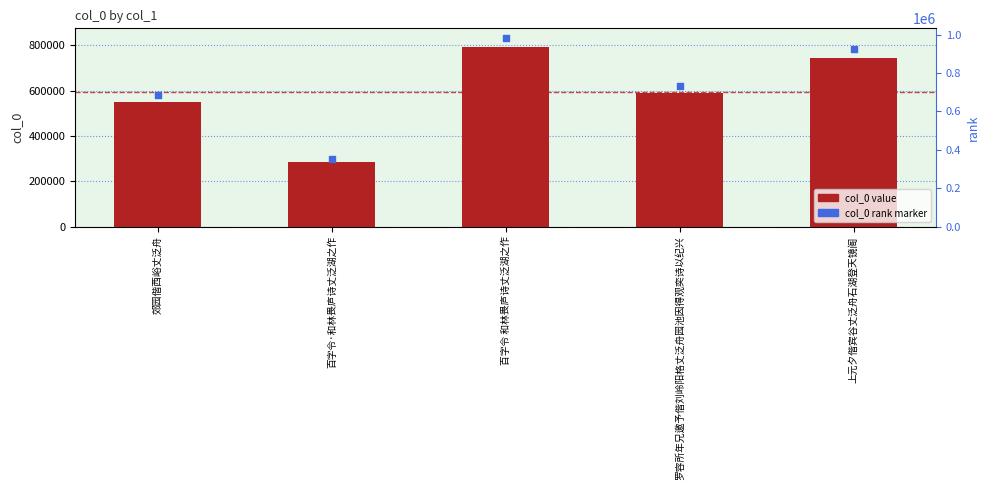

Which series contains the lowest Y value?

col_0